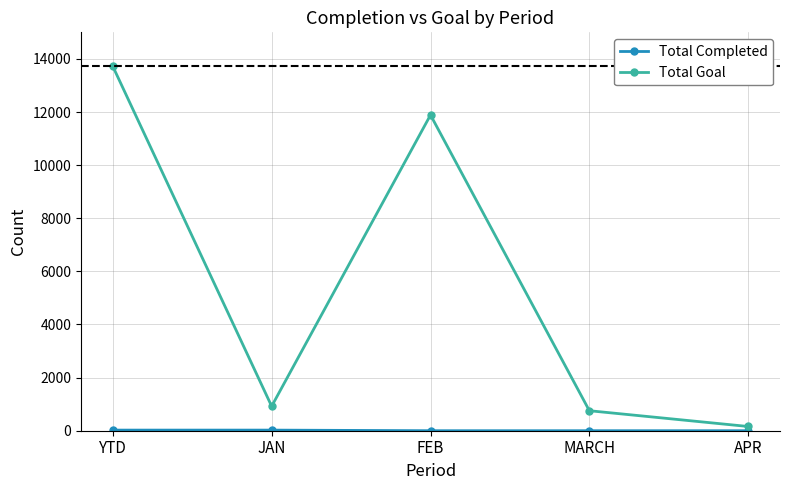

What is the label of the 2nd point from the left?

JAN